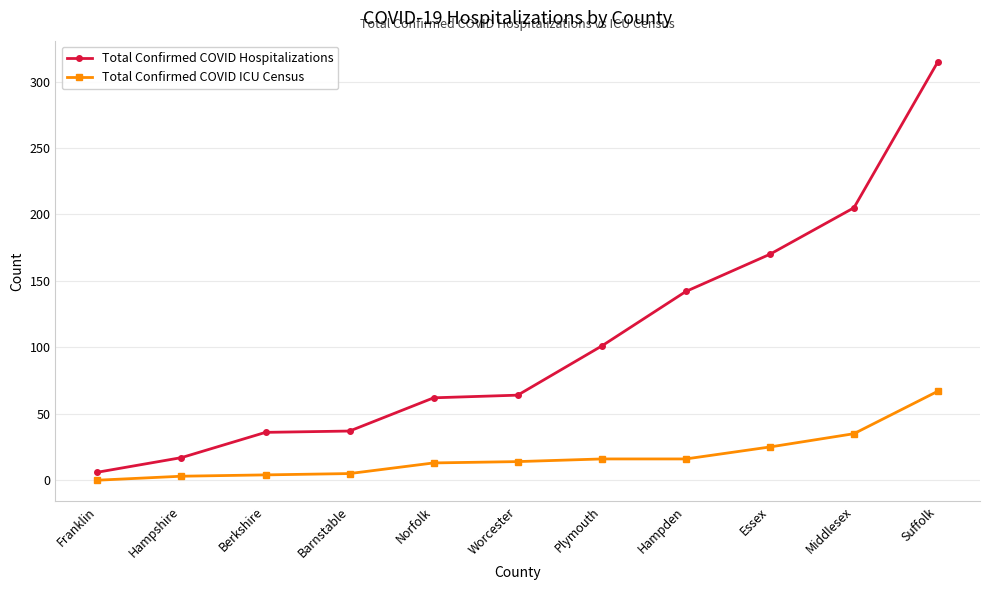

What is the label of the 10th point from the left?

Middlesex